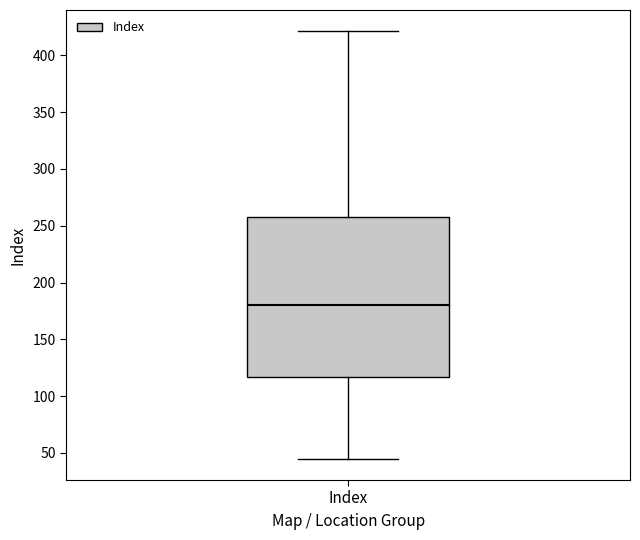

Read this box plot against the y-axis: the position of the median line, the range covered by the box, and the ends of both whiskers. The values are not printed on the chart, so give them approximately, as read against the axis.

median 180, box 115 to 260, whiskers 45 to 420